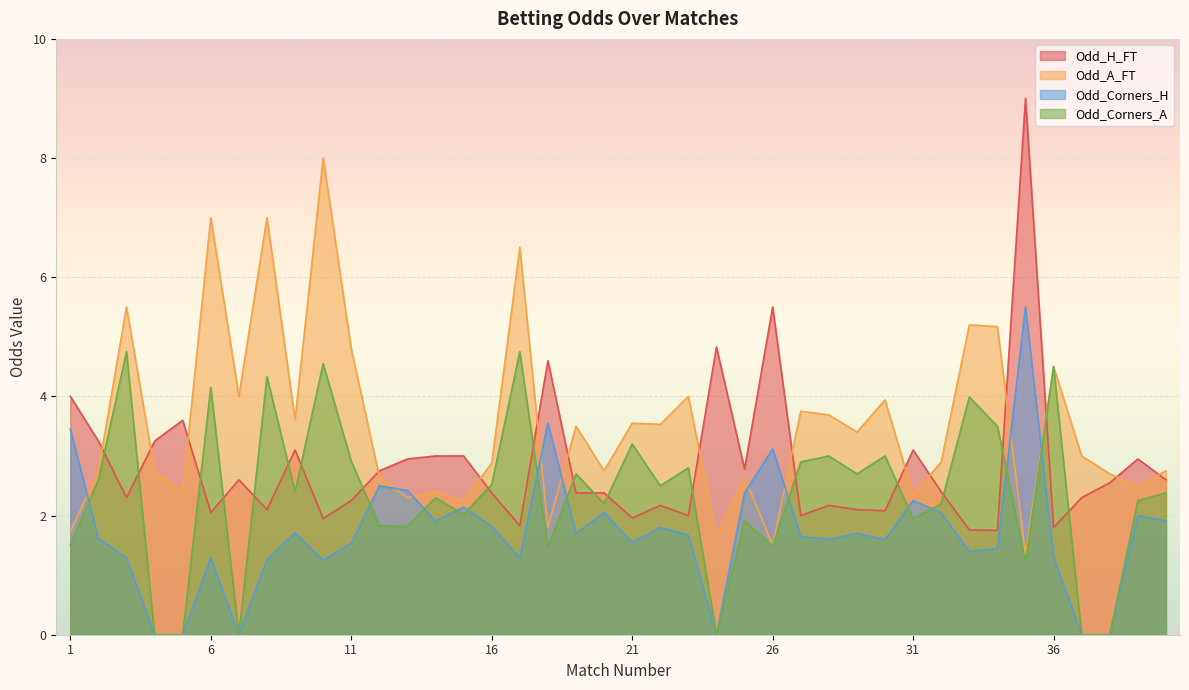

At which label is Odd_A_FT closest to 4?

7